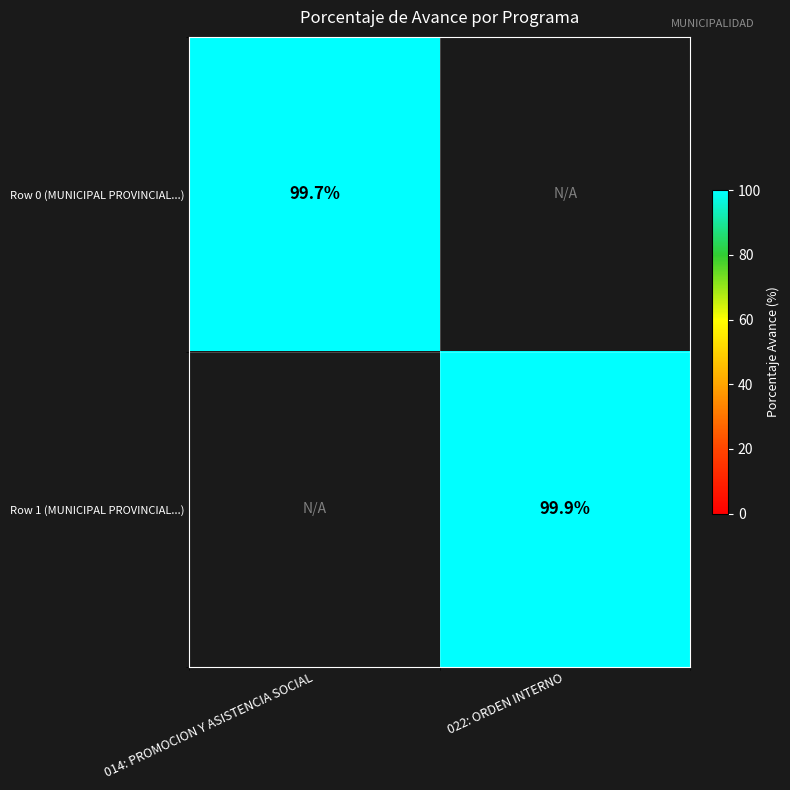

Which has a higher value, 022: ORDEN INTERNO or 014: PROMOCION Y ASISTENCIA SOCIAL?

014: PROMOCION Y ASISTENCIA SOCIAL